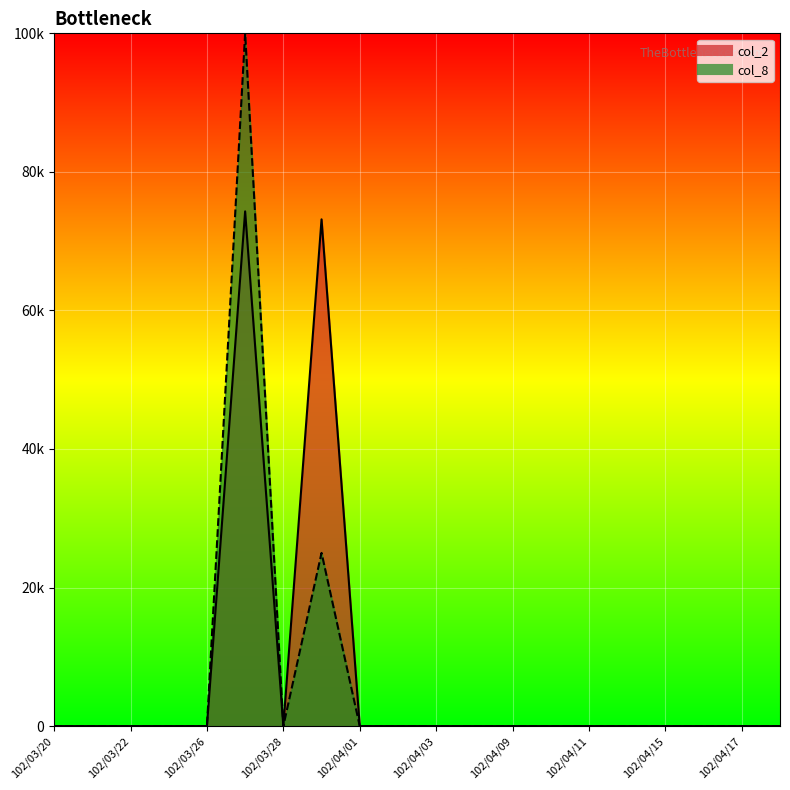

Which series has the largest total across all categories?

col_2